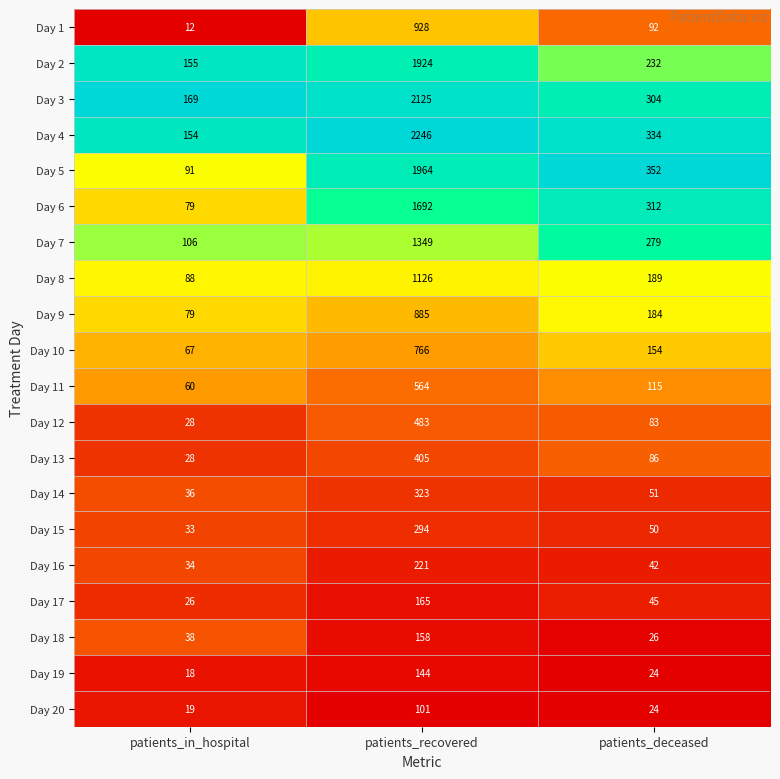

What is the minimum value for Day 8?

88